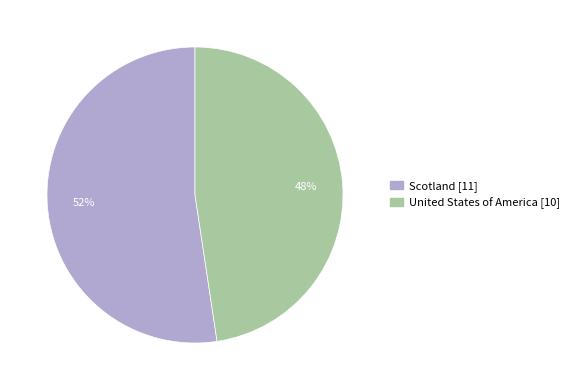

To the nearest percent, what percentage of the pie is Scotland?

52%